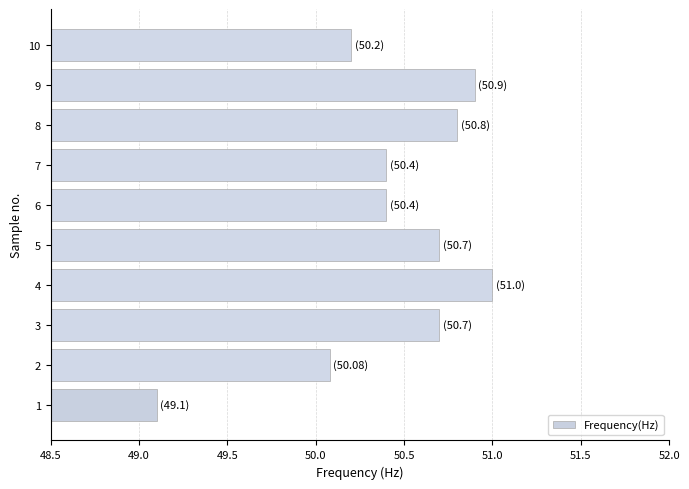

True or false: the data shows 12.1 at 1.

False